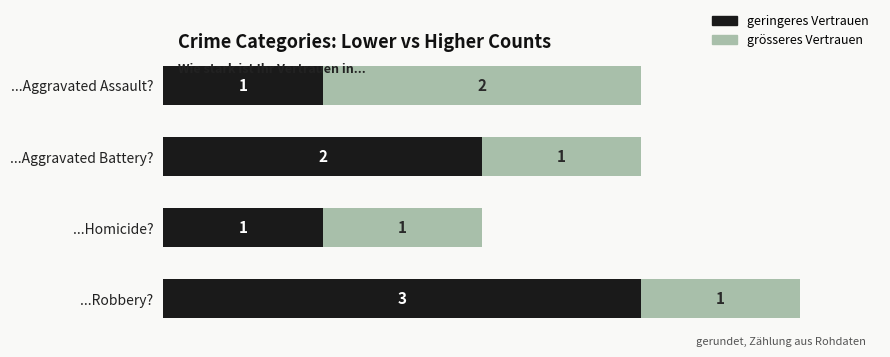

At which category is the sum across all series the highest?

...Robbery?